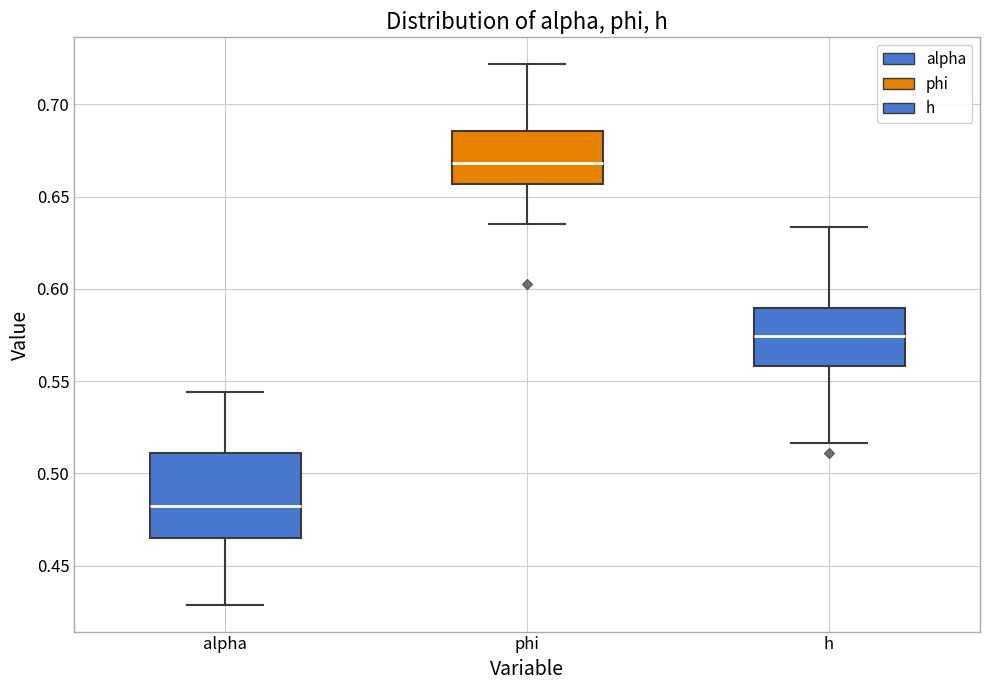

Which box is the tallest, from its lower edge to its upper edge?

alpha